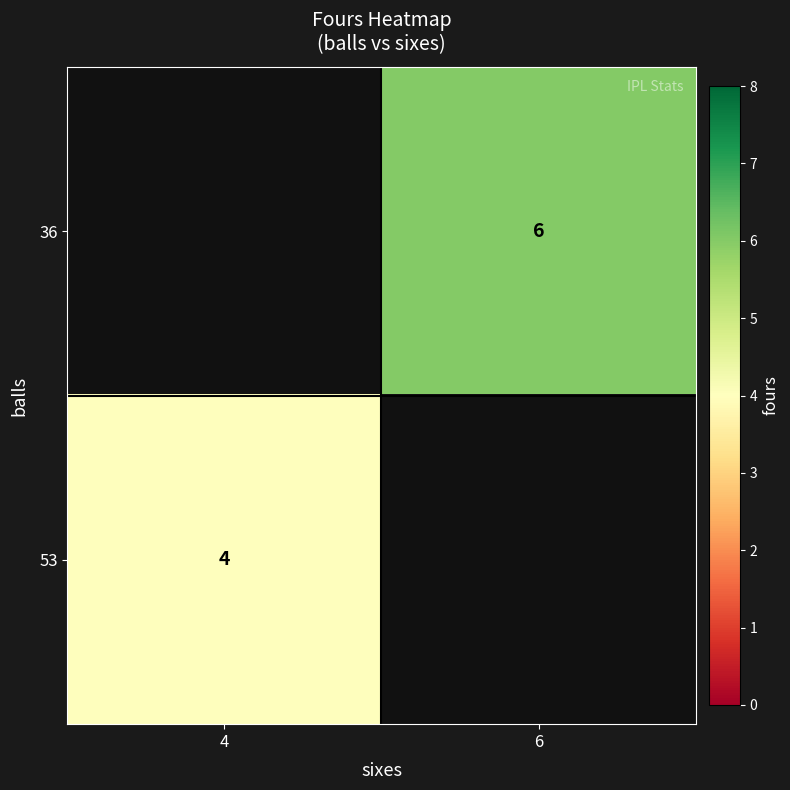

Between 4 and 6, which is larger?

6